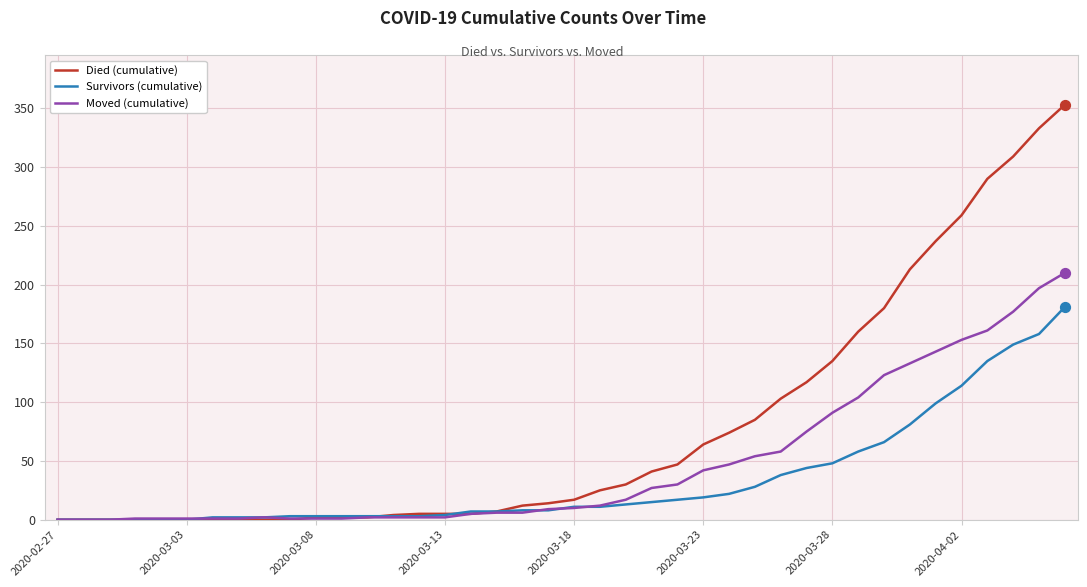

Which series has the largest range (max minus min)?

Died (cumulative)